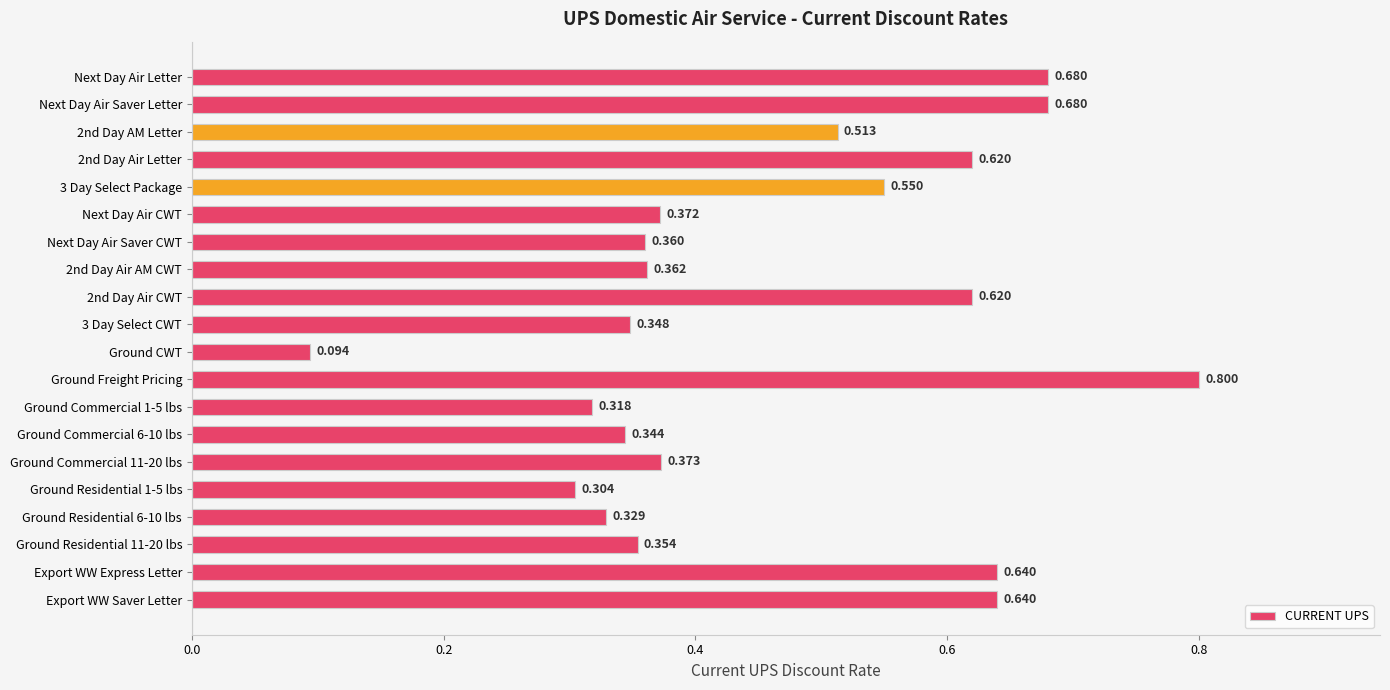

Which category has the lowest value across all series?

Ground CWT